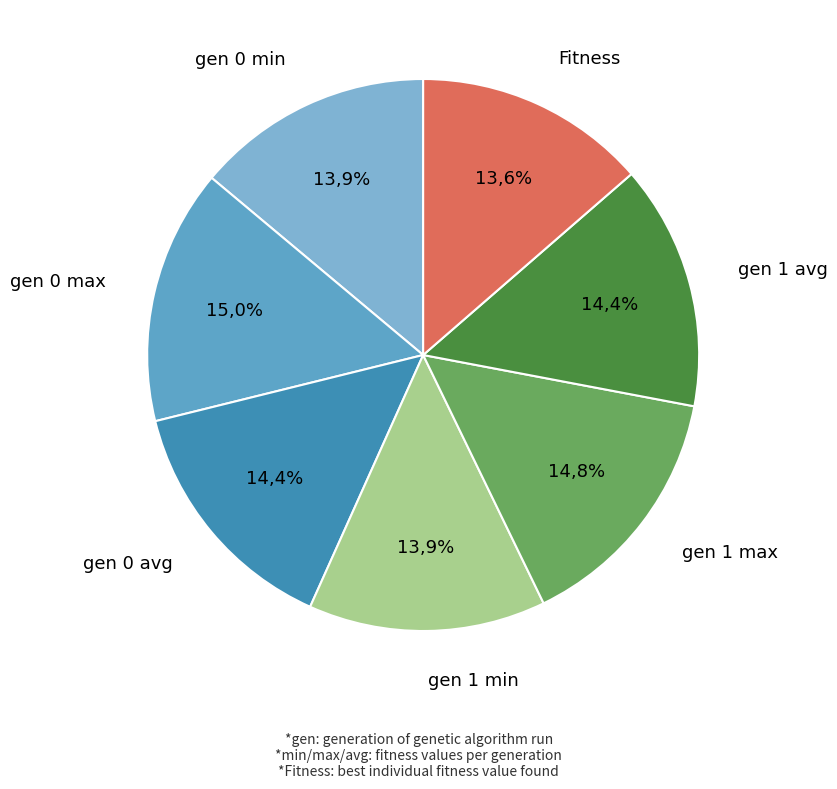

How many segments does this pie chart have?

7